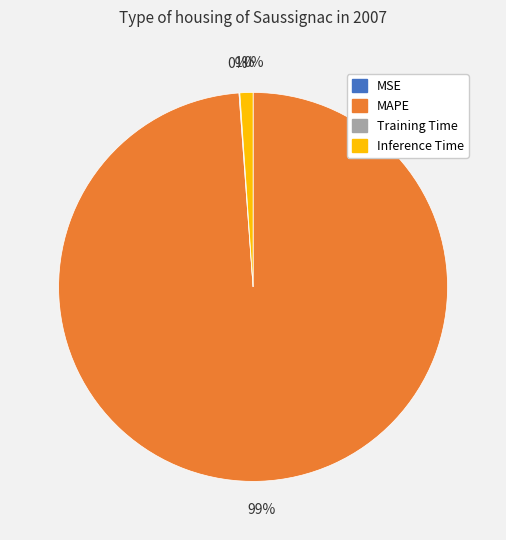

What is the largest slice in the pie chart?

MAPE